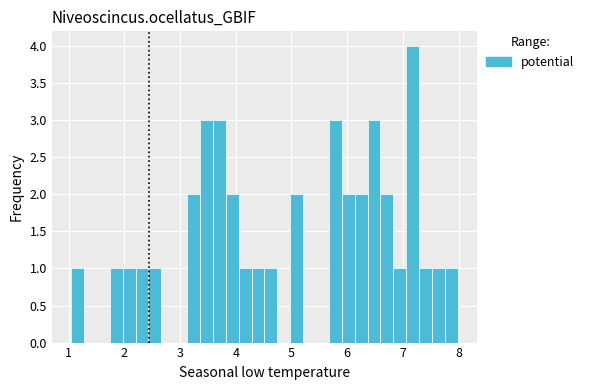

Around what value on the x-axis is the tallest bar? Give the approximate position of its centre, as read against the axis.

7.2